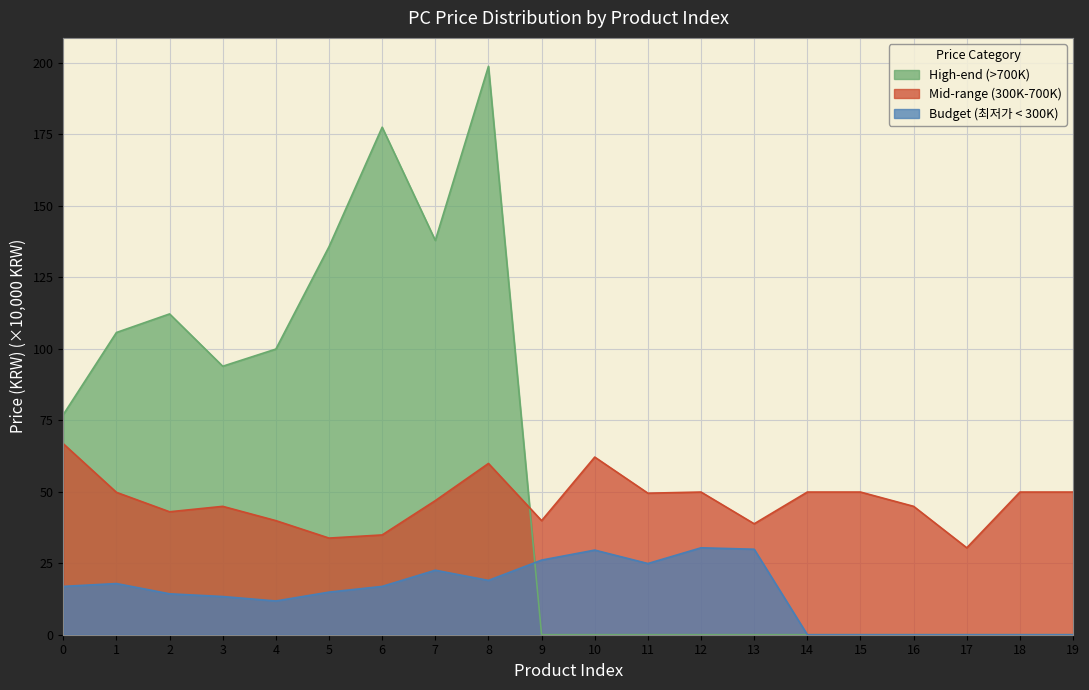

What is the sum of all Mid-range (300K-700K) values?

935.0